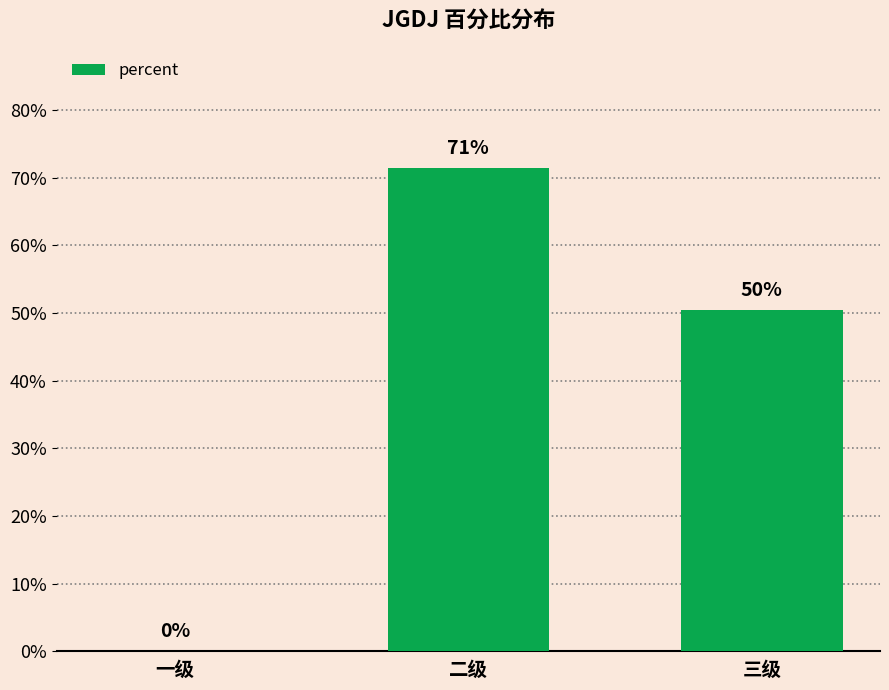

Where is the data nearest to the value 0?

一级